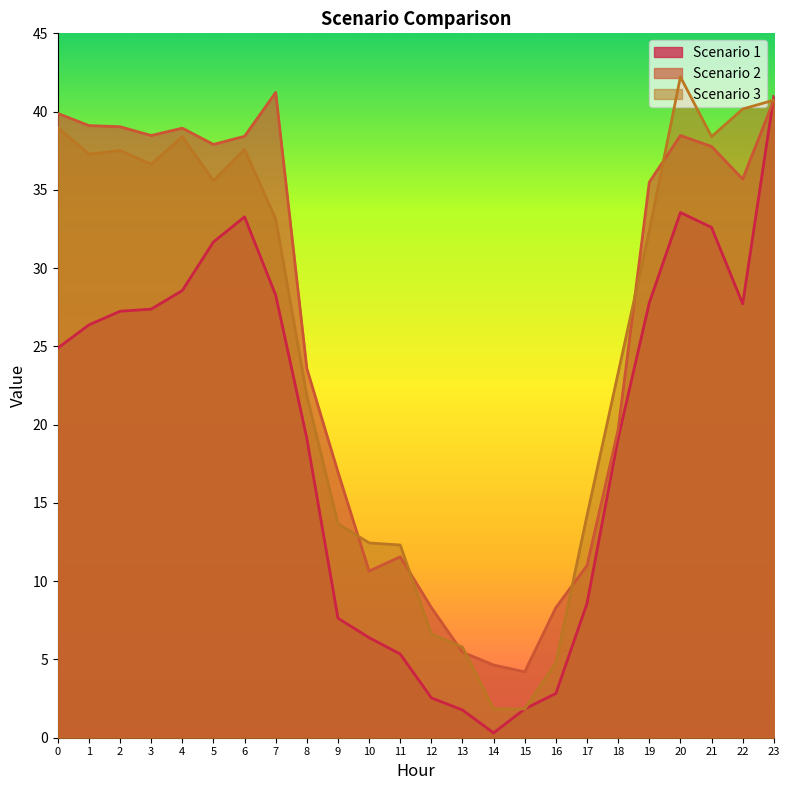

What is the total value across all series at 2?

103.8